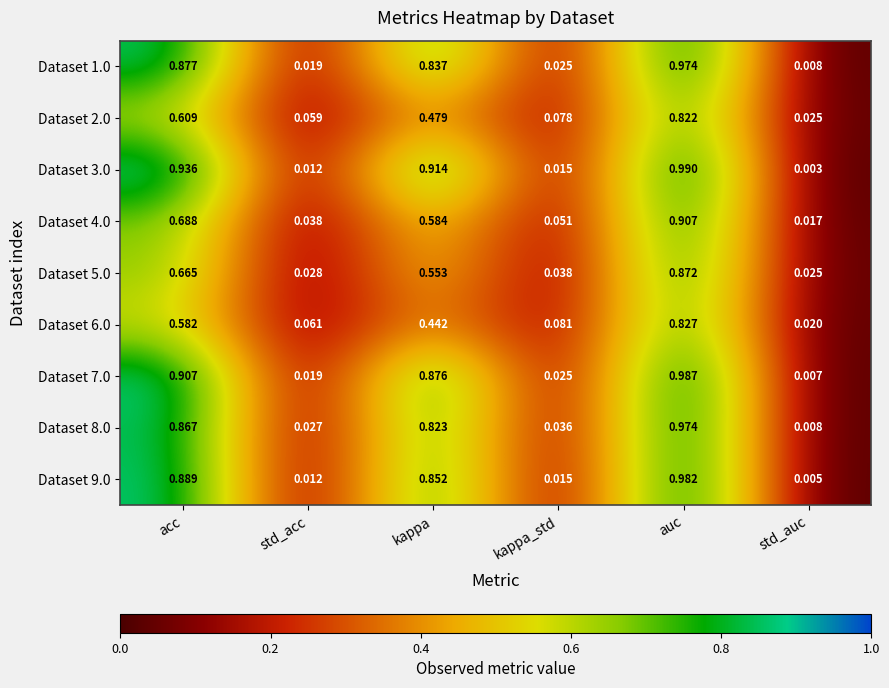

At which label is Dataset 3.0 closest to 0?

std_auc